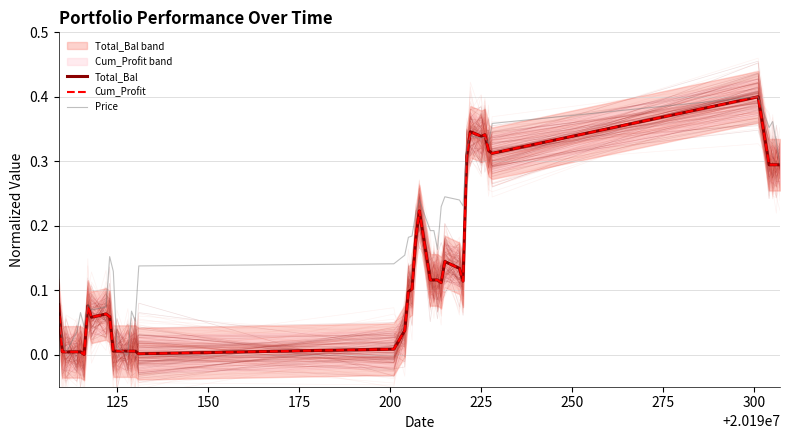

Which series has the largest range (max minus min)?

Total_Bal